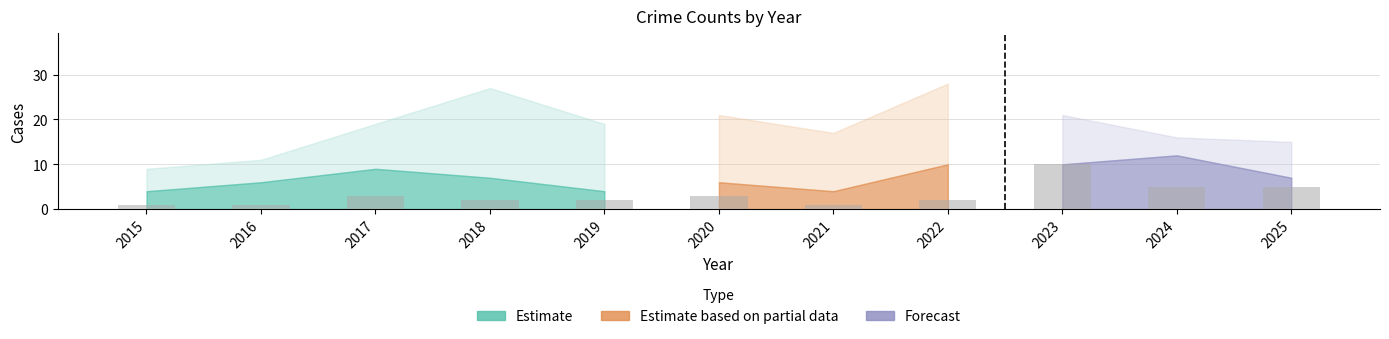

At which category does the chart reach its peak across all series?

2023